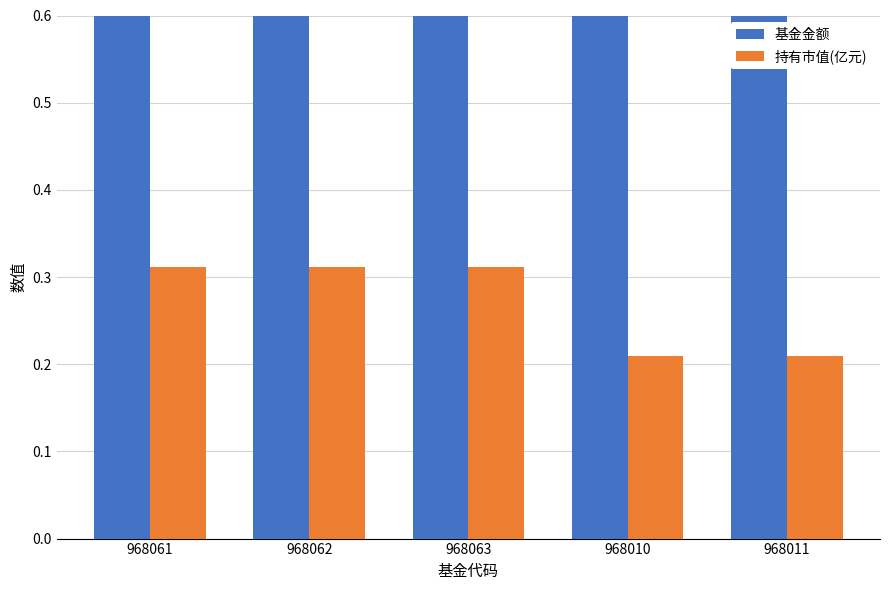

The 持有市值(亿元) series shows 0.2 at 968011. True or false?

True